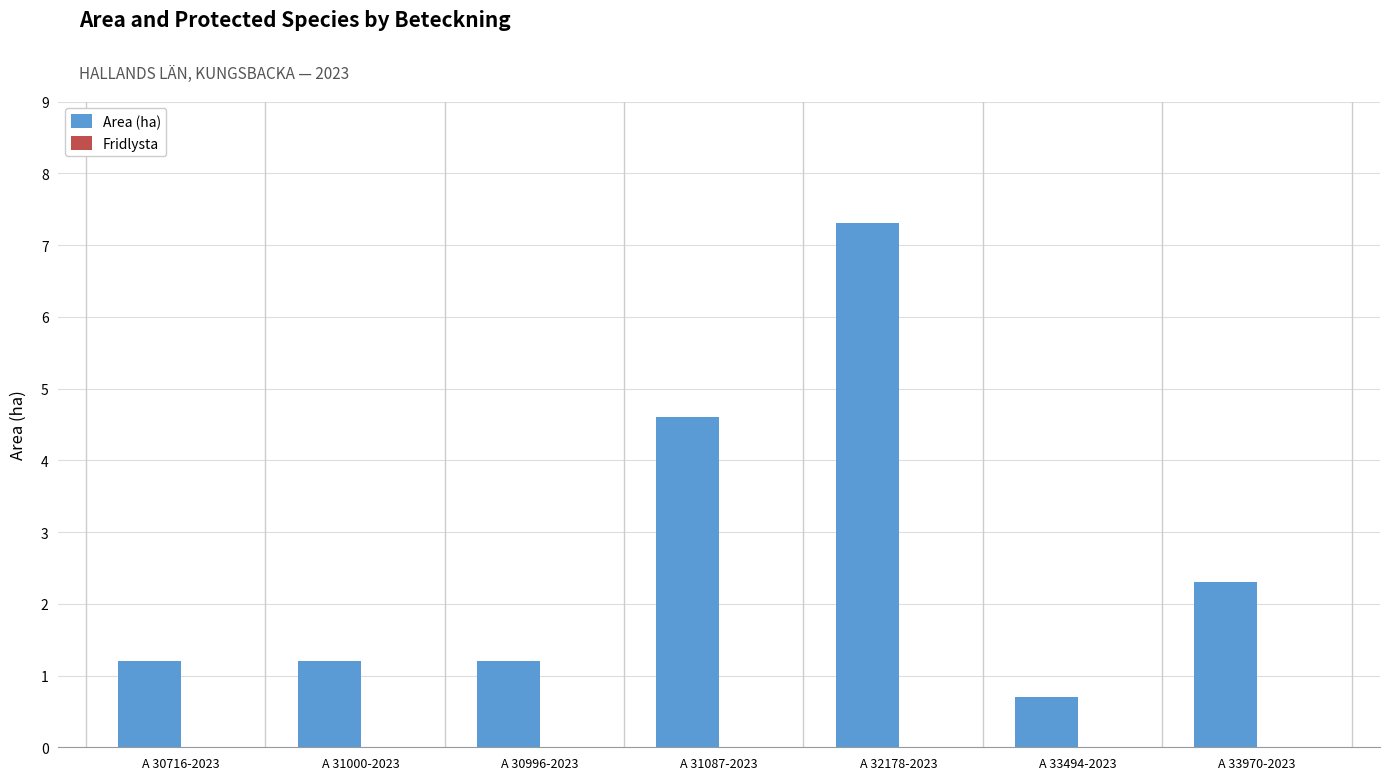

What is the change in value from A 31000-2023 to A 33494-2023?

-0.5